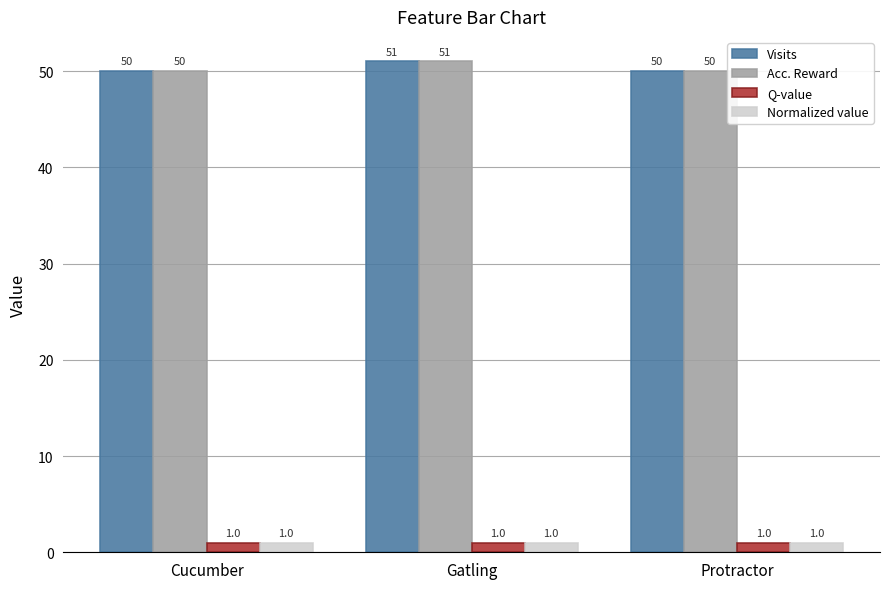

What is the average value of the Visits series?

50